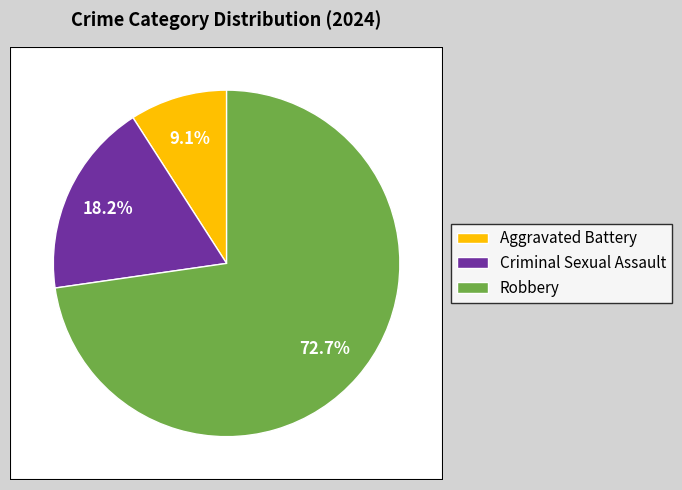

Does Robbery represent more than half of the total?

Yes